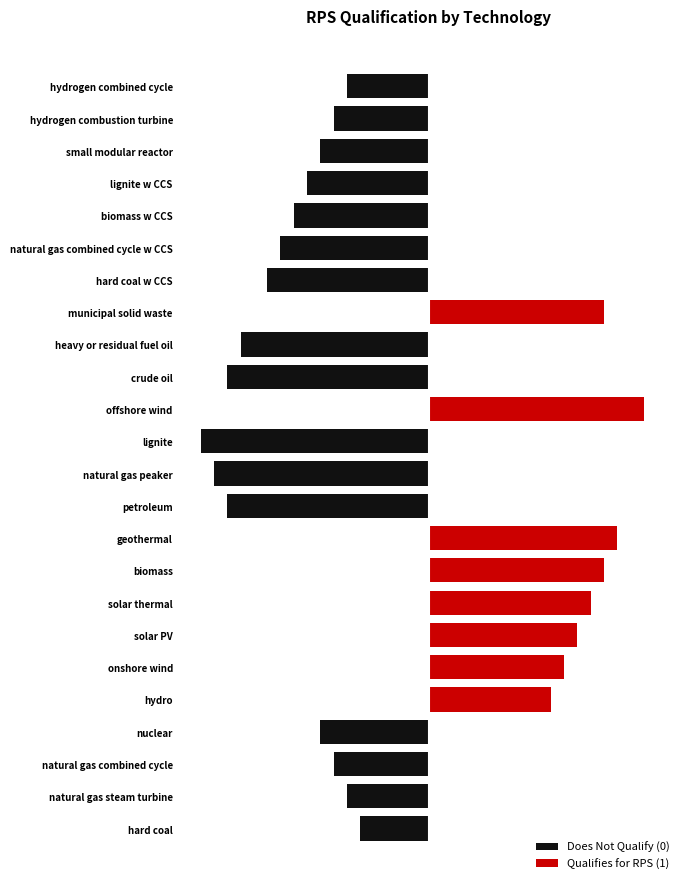

Reading left to right, what are all the values shown in this chart?

Does Not Qualify (0): -3.0	-3.6	-4.2	-4.8	0.0	0.0	0.0	0.0	0.0	0.0	-8.8	-9.4	-10.0	0.0	-8.8	-8.2	0.0	-7.1	-6.5	-5.9	-5.3	-4.8	-4.2	-3.6
Qualifies for RPS (1): 0.0	0.0	0.0	0.0	5.3	5.9	6.5	7.1	7.7	8.2	0.0	0.0	0.0	9.4	0.0	0.0	7.7	0.0	0.0	0.0	0.0	0.0	0.0	0.0